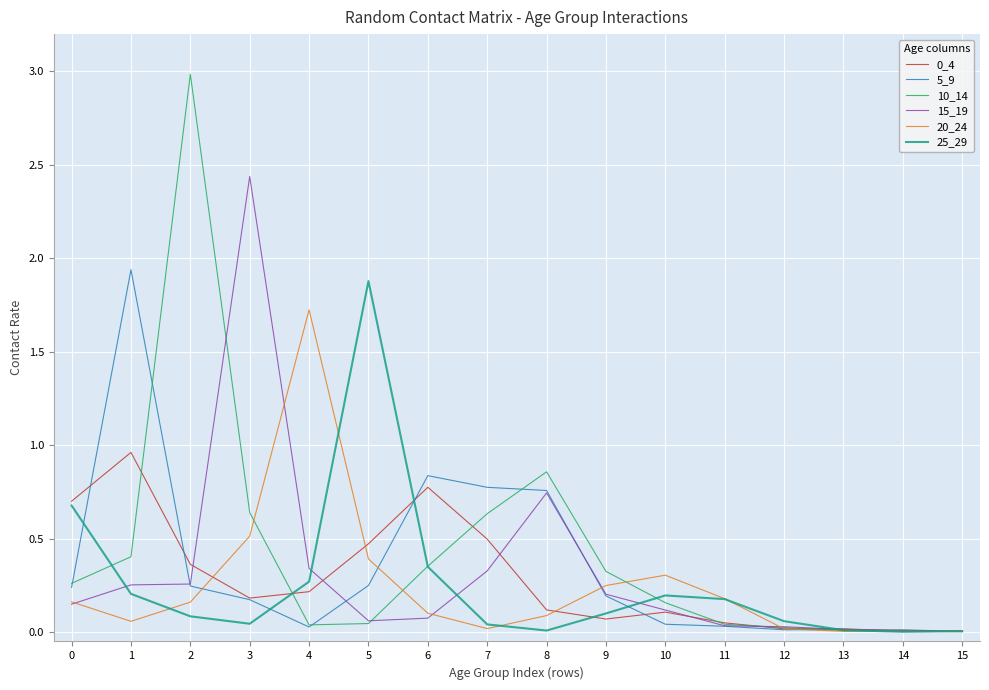

Which series has the largest range (max minus min)?

10_14